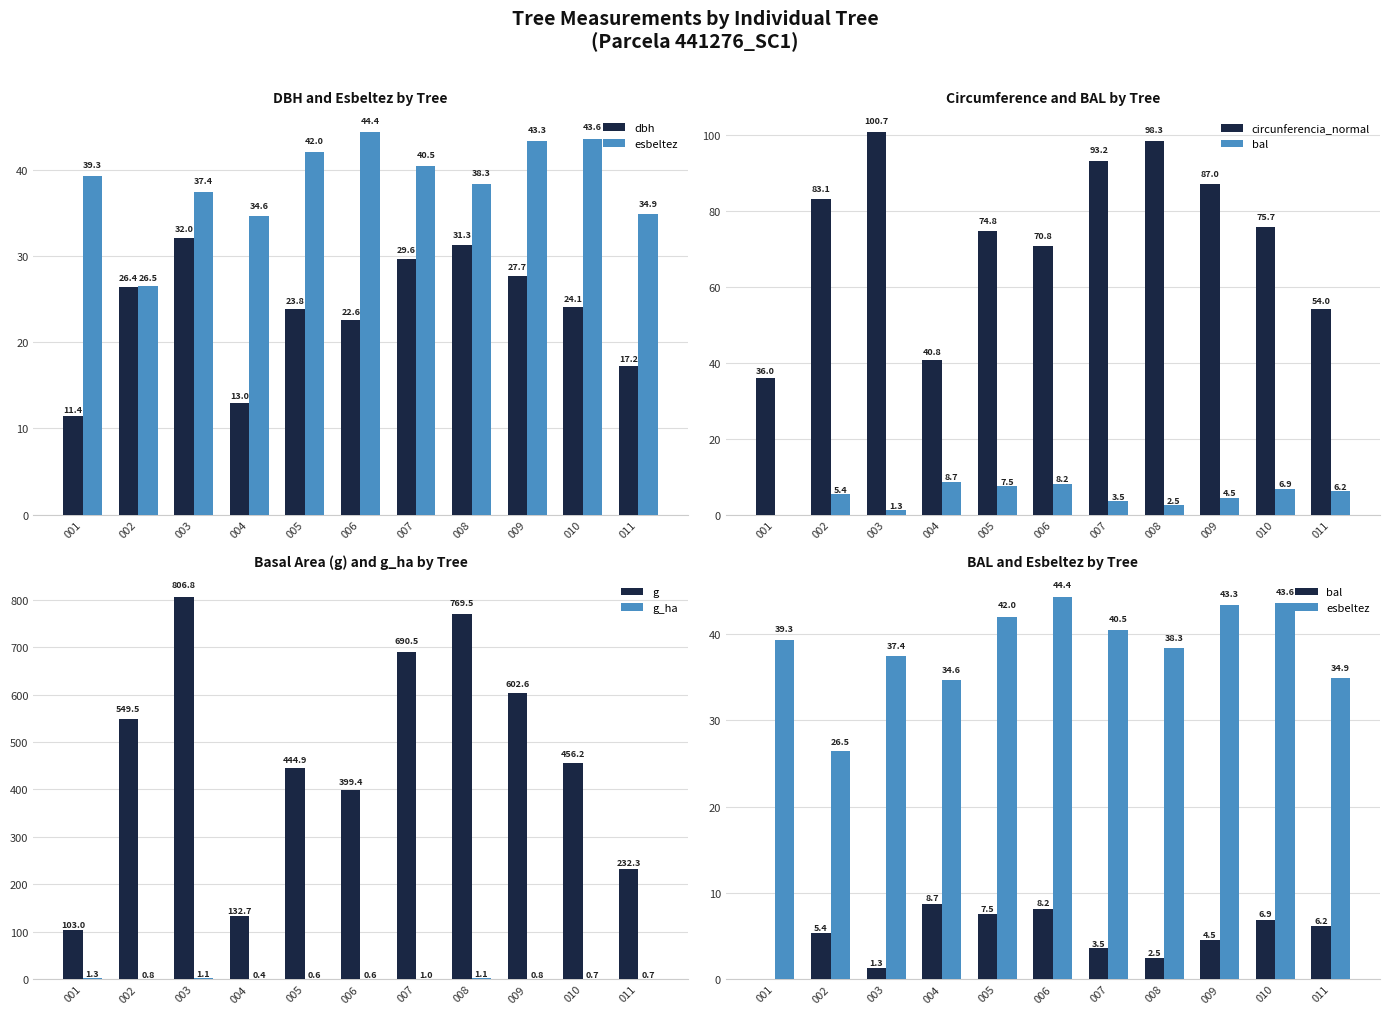

What is the value of the esbeltez bar at the 8th from the left?

38.3